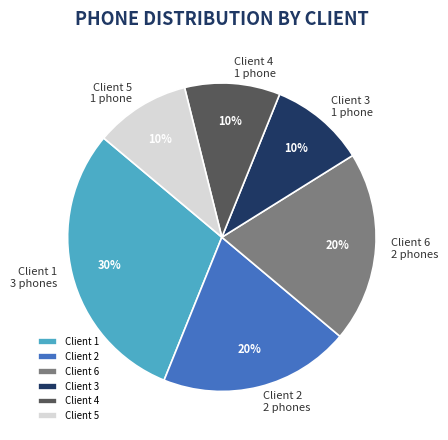

How many segments does this pie chart have?

6